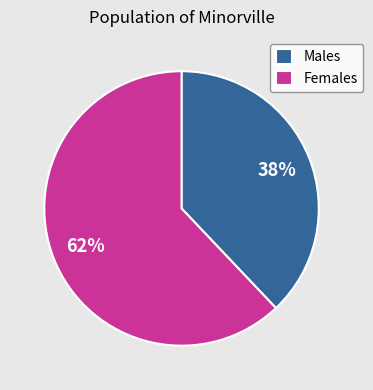

To the nearest percent, what is the average slice percentage?

50%